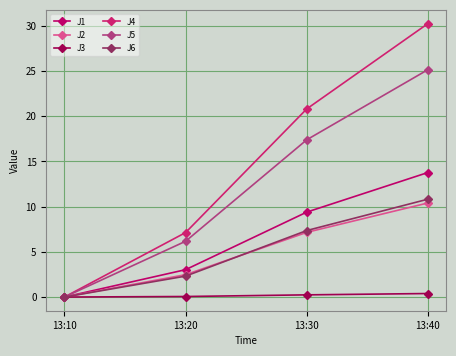

Is the value of J6 at 13:20 greater than the value of J2 at 13:20?

No